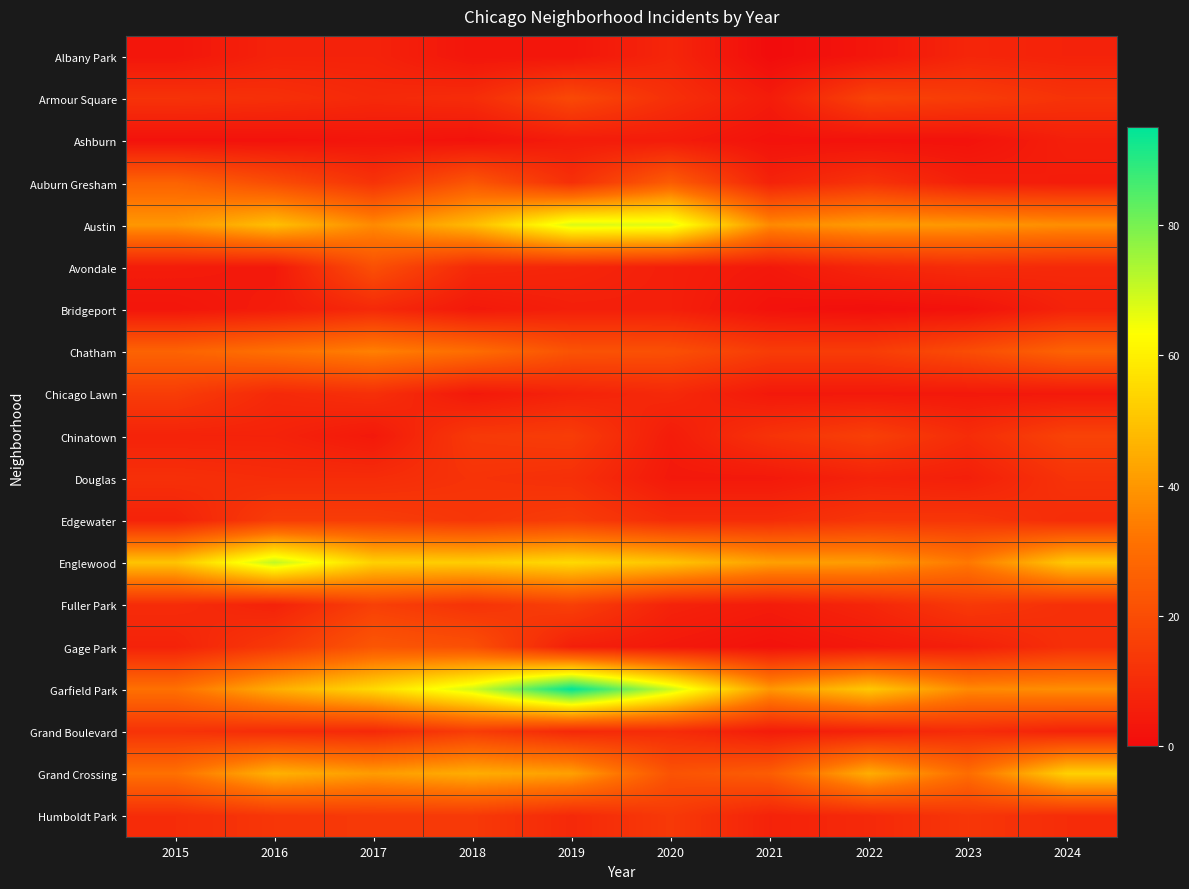

Reading left to right, what are all the values shown in this chart?

Albany Park: 2015=3	2016=7	2017=7	2018=3	2019=3	2020=8	2021=0	2022=3	2023=8	2024=7
Armour Square: 2015=12	2016=11	2017=9	2018=10	2019=19	2020=11	2021=5	2022=17	2023=15	2024=12
Ashburn: 2015=2	2016=2	2017=3	2018=2	2019=5	2020=5	2021=2	2022=2	2023=2	2024=6
Auburn Gresham: 2015=27	2016=20	2017=12	2018=23	2019=11	2020=25	2021=7	2022=12	2023=6	2024=5
Austin: 2015=40	2016=49	2017=37	2018=48	2019=68	2020=67	2021=37	2022=41	2023=40	2024=38
Avondale: 2015=5	2016=4	2017=21	2018=9	2019=8	2020=6	2021=4	2022=8	2023=10	2024=9
Bridgeport: 2015=3	2016=5	2017=9	2018=4	2019=6	2020=6	2021=2	2022=1	2023=2	2024=7
Chatham: 2015=27	2016=31	2017=35	2018=30	2019=22	2020=21	2021=15	2022=15	2023=20	2024=27
Chicago Lawn: 2015=15	2016=9	2017=11	2018=4	2019=7	2020=9	2021=4	2022=4	2023=4	2024=4
Chinatown: 2015=7	2016=7	2017=4	2018=14	2019=15	2020=5	2021=12	2022=16	2023=10	2024=17
Douglas: 2015=11	2016=10	2017=10	2018=12	2019=11	2020=4	2021=4	2022=7	2023=6	2024=12
Edgewater: 2015=7	2016=15	2017=15	2018=13	2019=15	2020=10	2021=10	2022=13	2023=13	2024=10
Englewood: 2015=50	2016=71	2017=53	2018=52	2019=55	2020=50	2021=42	2022=41	2023=33	2024=51
Fuller Park: 2015=10	2016=7	2017=16	2018=12	2019=16	2020=7	2021=5	2022=8	2023=14	2024=11
Gage Park: 2015=7	2016=14	2017=23	2018=21	2019=6	2020=4	2021=2	2022=4	2023=6	2024=11
Garfield Park: 2015=31	2016=45	2017=55	2018=69	2019=95	2020=70	2021=40	2022=51	2023=37	2024=38
Grand Boulevard: 2015=12	2016=10	2017=9	2018=15	2019=9	2020=10	2021=5	2022=7	2023=10	2024=7
Grand Crossing: 2015=31	2016=46	2017=41	2018=45	2019=42	2020=22	2021=25	2022=45	2023=30	2024=53
Humboldt Park: 2015=10	2016=13	2017=14	2018=14	2019=9	2020=14	2021=7	2022=9	2023=13	2024=10